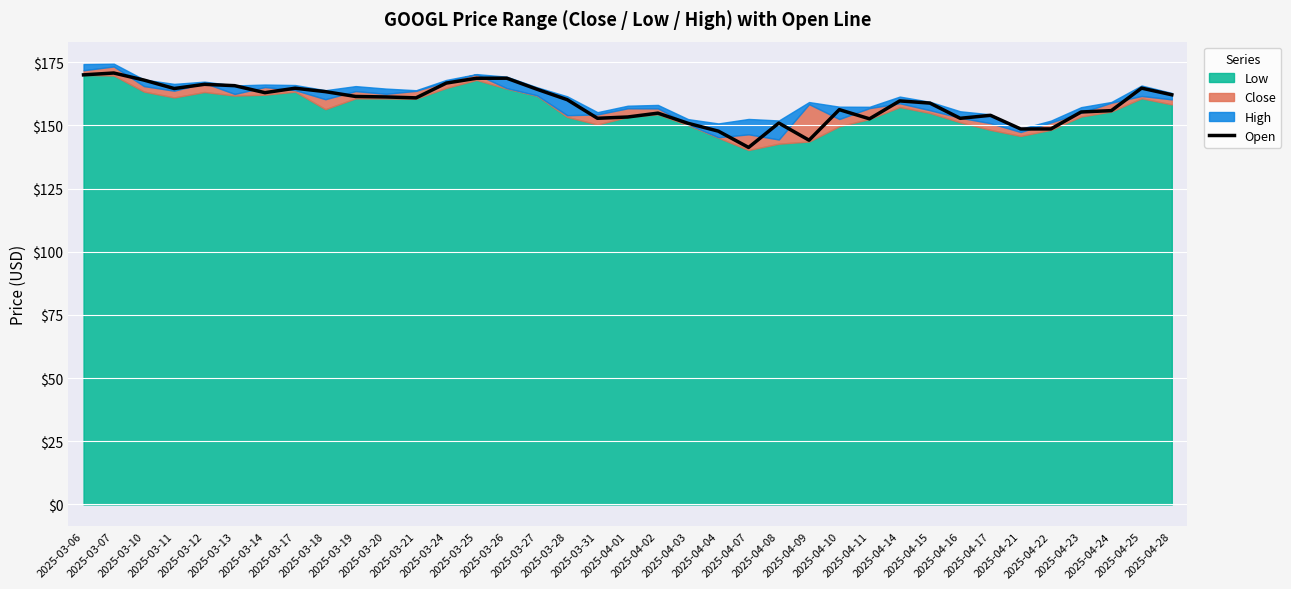

What is the ratio of the value at 2025-03-11 to the value at 2025-03-27?

1.0